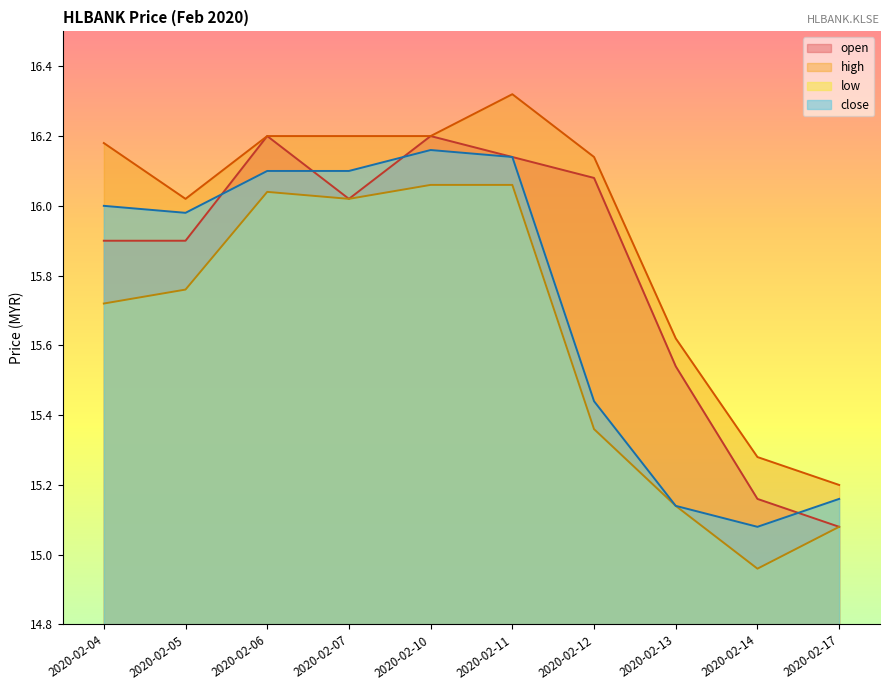

Which label corresponds to the largest value in the chart?

2020-02-11